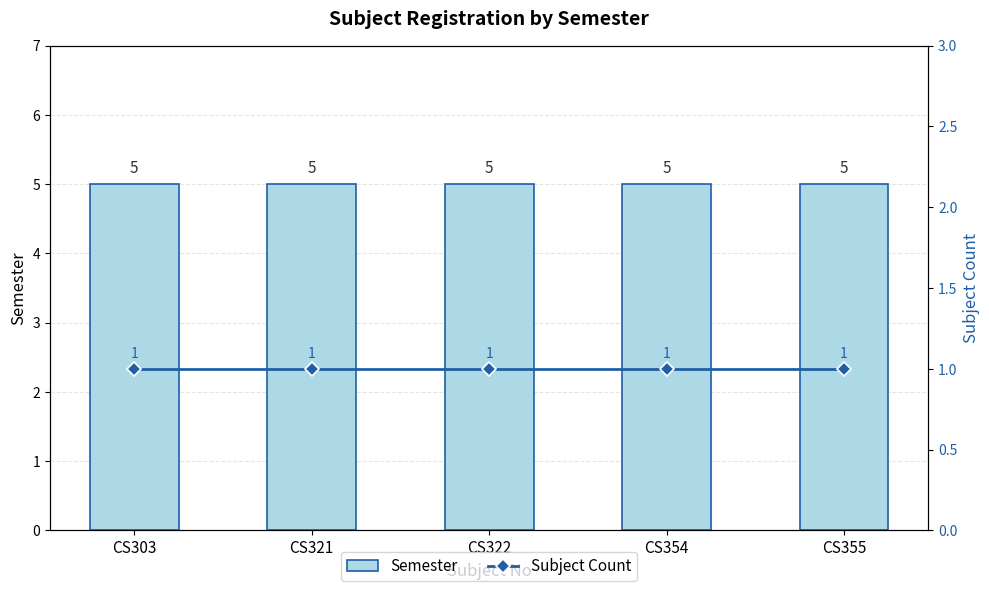

What is the sum of all Semester values?

25